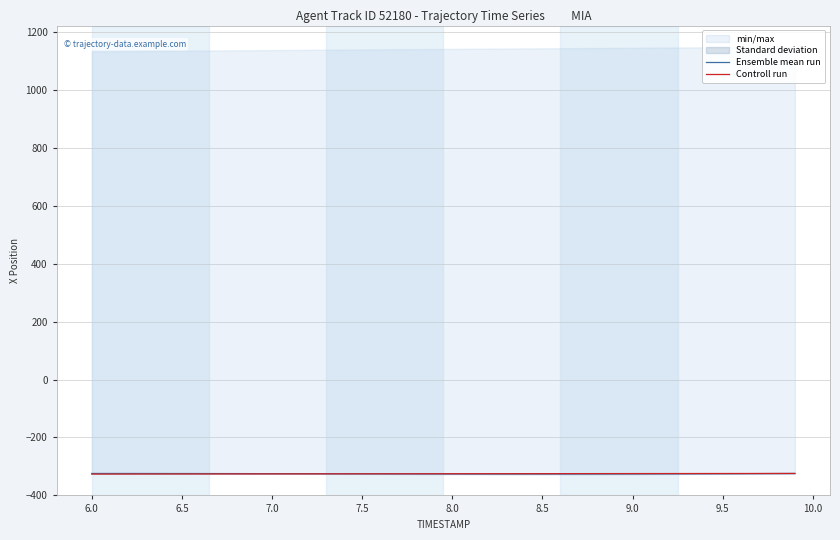

Which series has the largest range (max minus min)?

Controll run